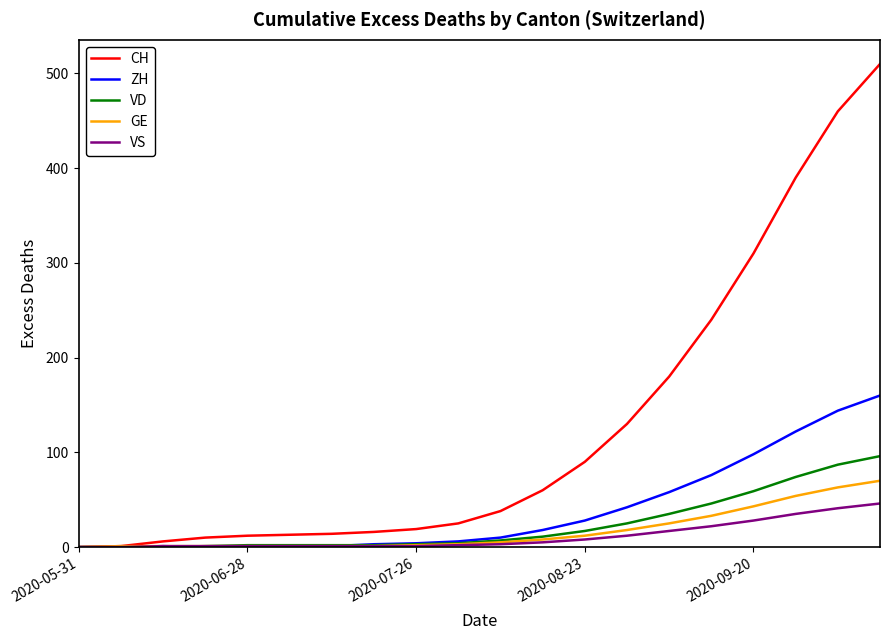

Which series has the largest range (max minus min)?

CH